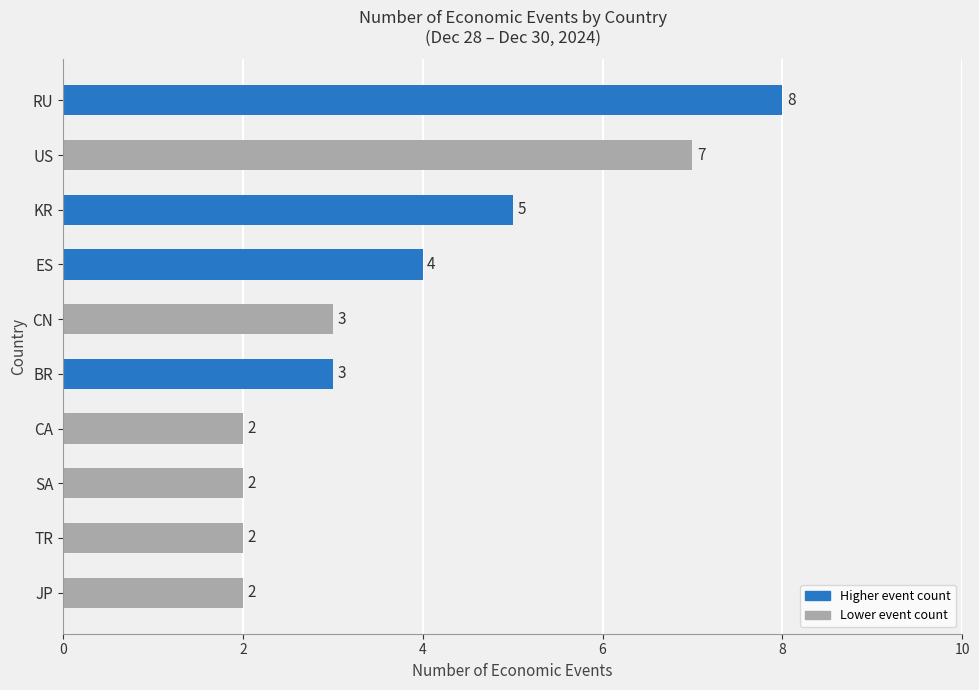

Count the number of categories in the chart.

10